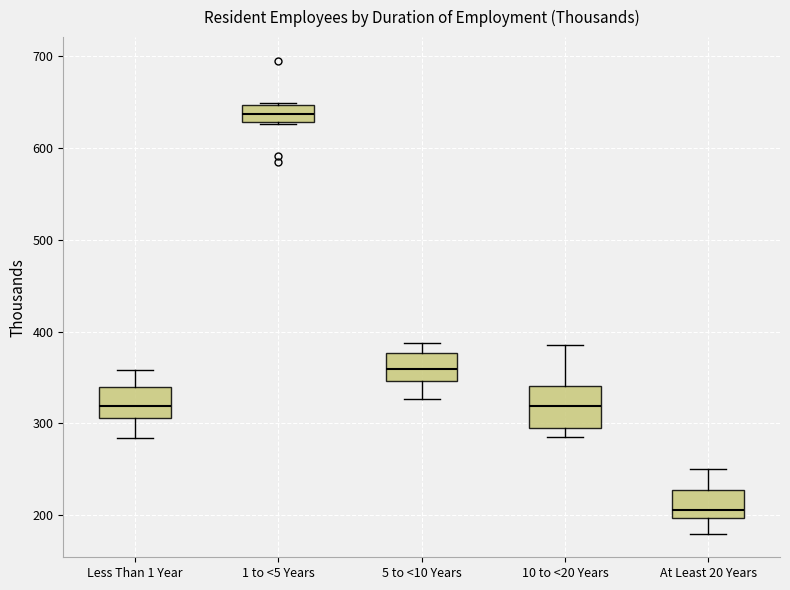

Reading left to right, read every box against the y-axis: the position of its median line, the range the box covers, and the ends of its whiskers. The values are not printed on the chart, so give them approximately, as read against the axis.

Less Than 1 Year: median 320, box 310 to 340, whiskers 280 to 360
1 to <5 Years: median 640, box 630 to 650, whiskers 630 to 650
5 to <10 Years: median 360, box 350 to 380, whiskers 330 to 390
10 to <20 Years: median 320, box 300 to 340, whiskers 280 to 390
At Least 20 Years: median 210, box 200 to 230, whiskers 180 to 250